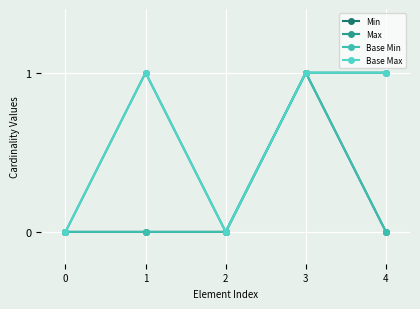

Reading left to right, extract all data points from this chart.

Min: 0=0	1=0	2=0	3=1	4=0
Max: 0=0	1=1	2=0	3=1	4=1
Base Min: 0=0	1=0	2=0	3=1	4=0
Base Max: 0=0	1=1	2=0	3=1	4=1